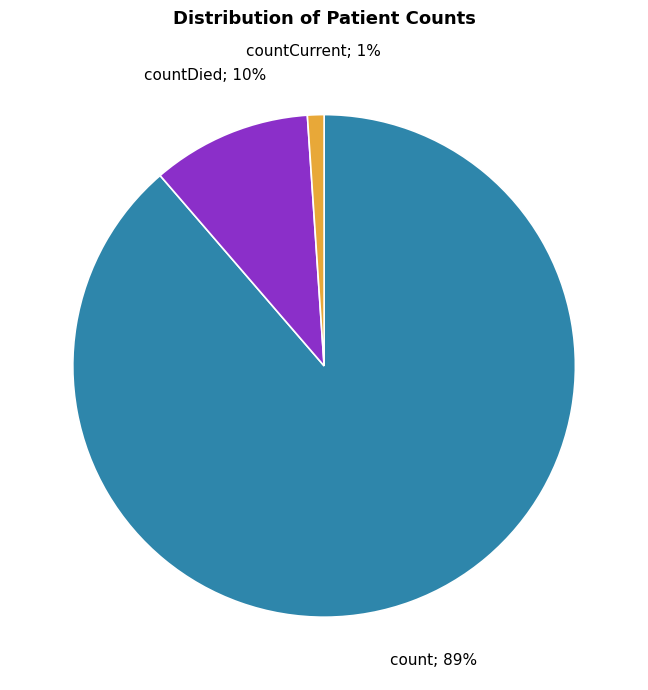

To the nearest percent, what is the average slice percentage?

33%